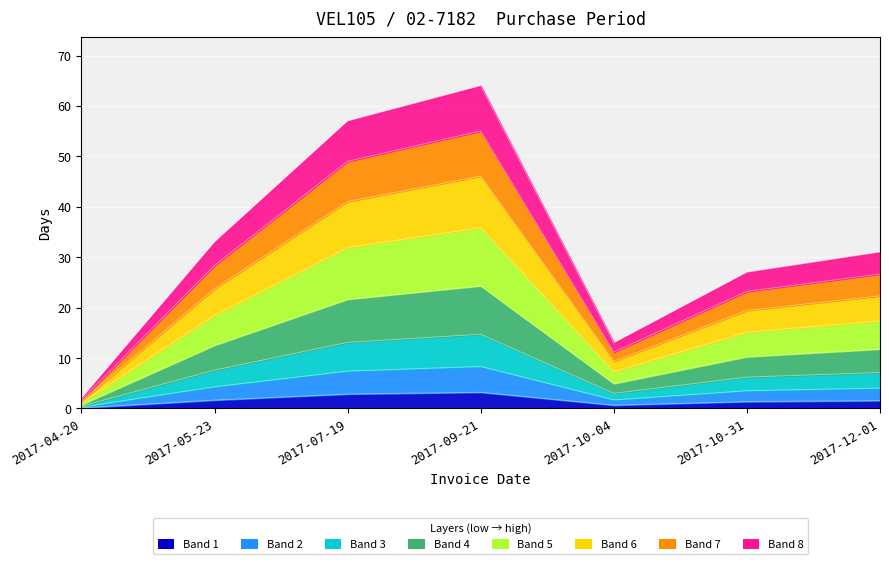

Reading right to left, extract all data points from this chart.

2017-12-01=1.6	2017-10-31=1.4	2017-10-04=0.7	2017-09-21=3.2	2017-07-19=2.9	2017-05-23=1.7	2017-04-20=0.1